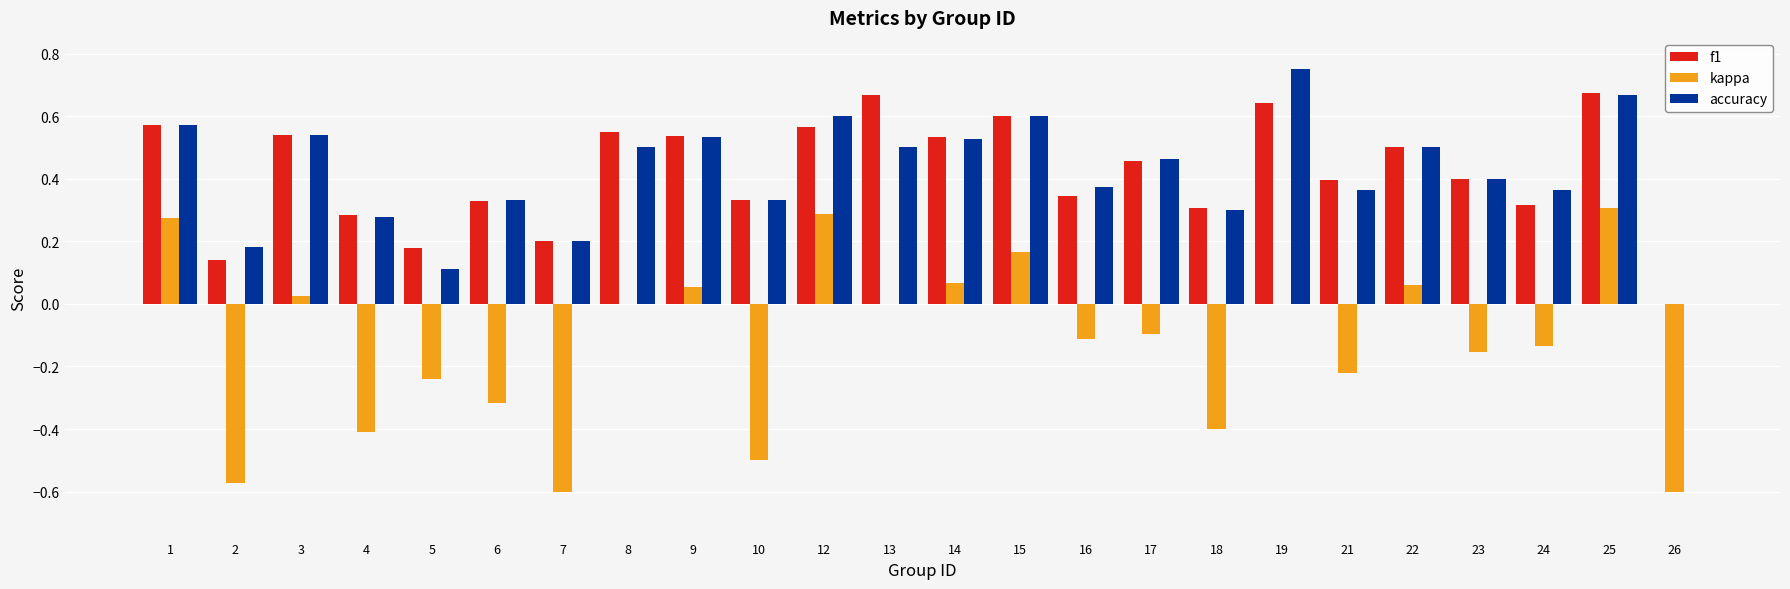

Read the kappa value at 6.

-0.3